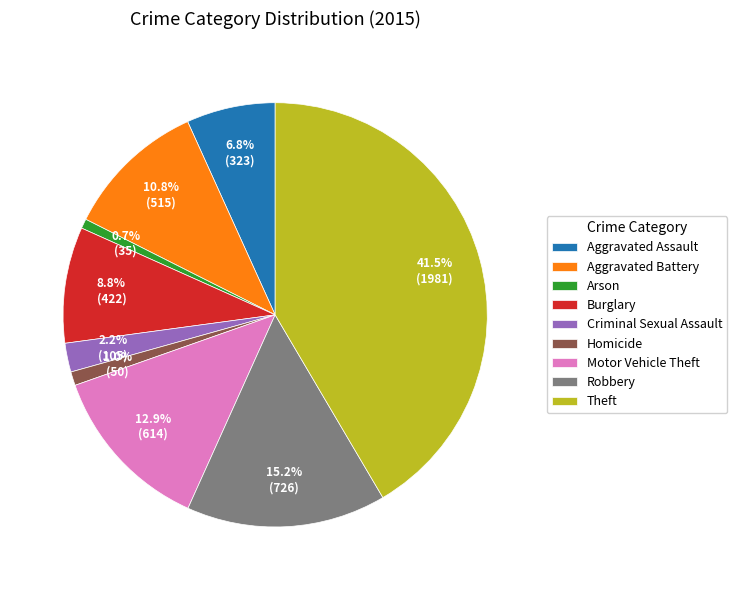

The Homicide slice represents 11% of the pie. True or false?

False